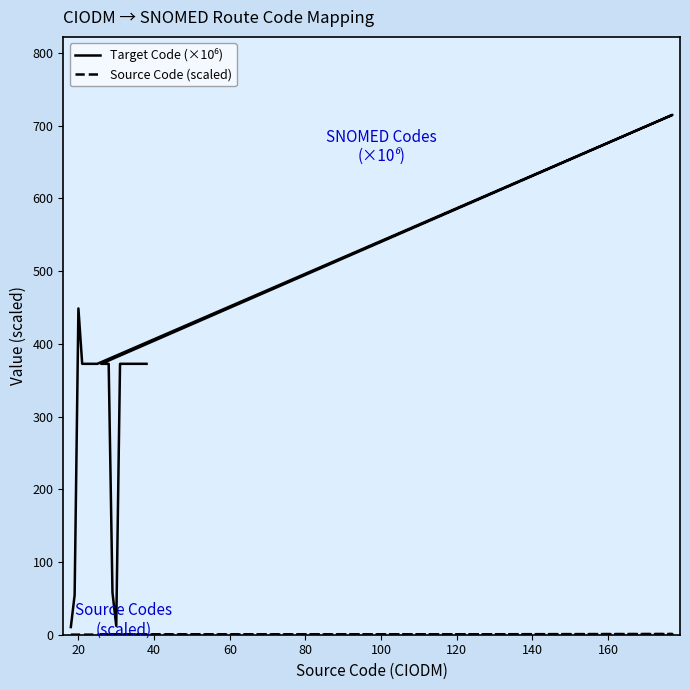

True or false: Target Code (×10⁶) and Source Code (scaled) cross at least once.

False